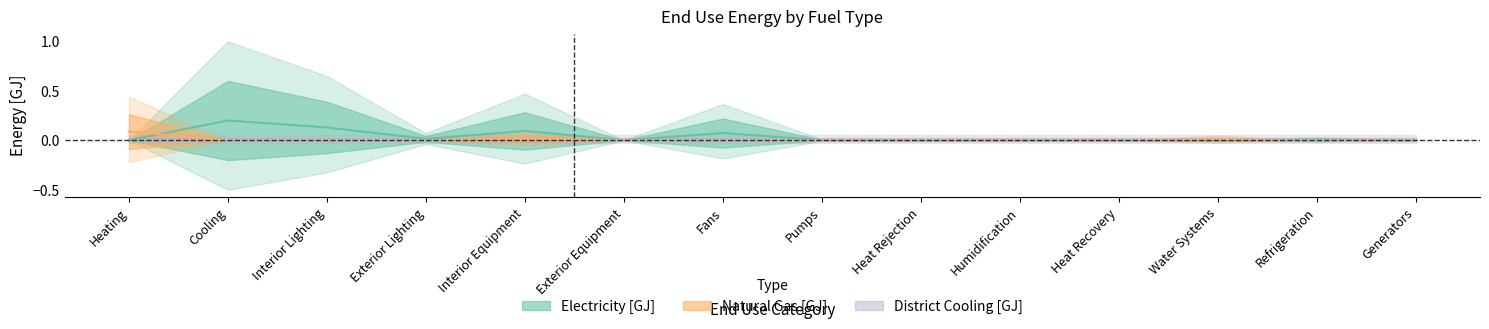

Between Cooling and Interior Equipment, which series saw the biggest shift?

Electricity [GJ]